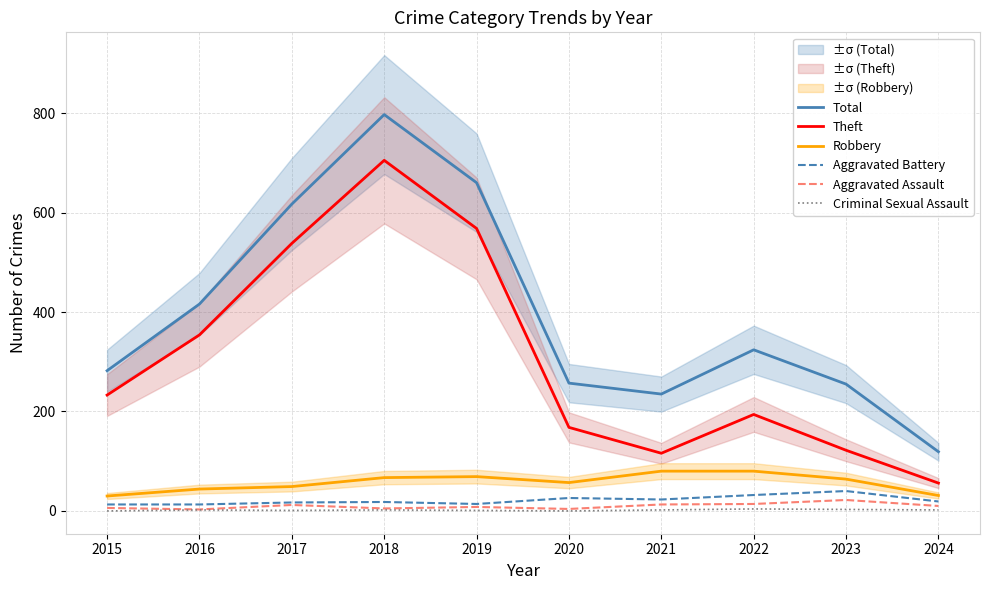

Between 2021 and 2023, which is larger?

2023